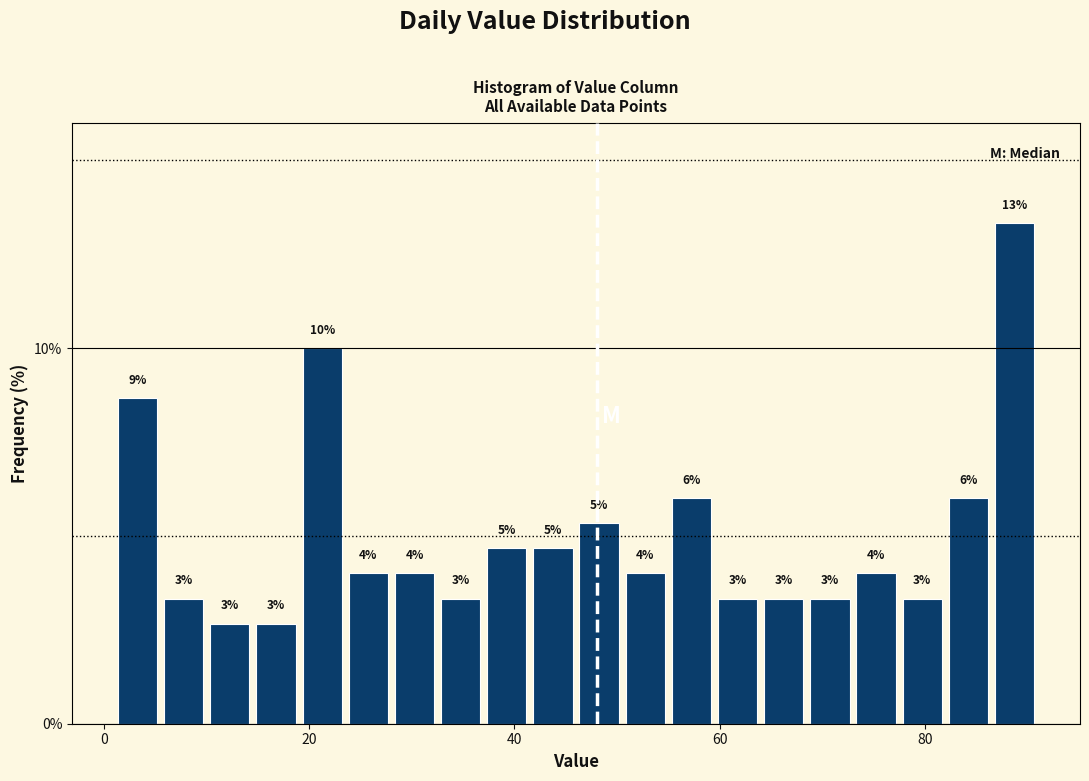

Around what value on the x-axis is the tallest bar? Give the approximate position of its centre, as read against the axis.

88